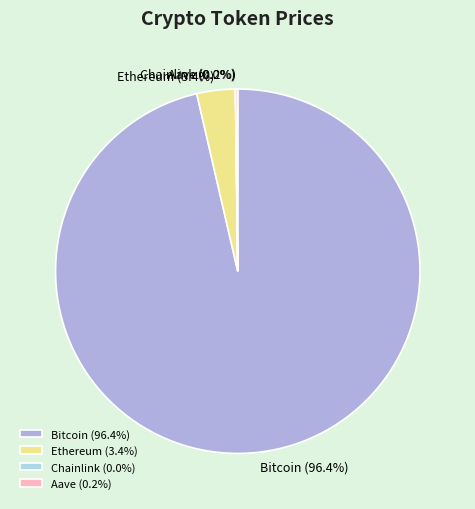

What percentage is NOT represented by Ethereum?

96.6%